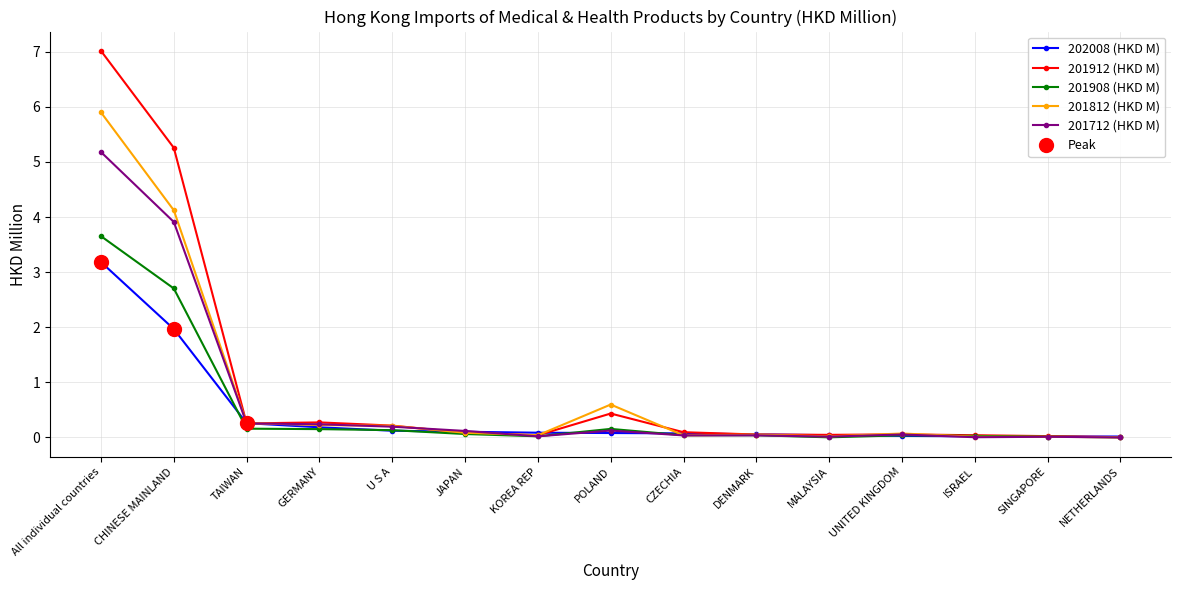

Rank the series by their maximum value, from lowest to highest.

202008 (HKD M), 201908 (HKD M), 201712 (HKD M), 201812 (HKD M), 201912 (HKD M)